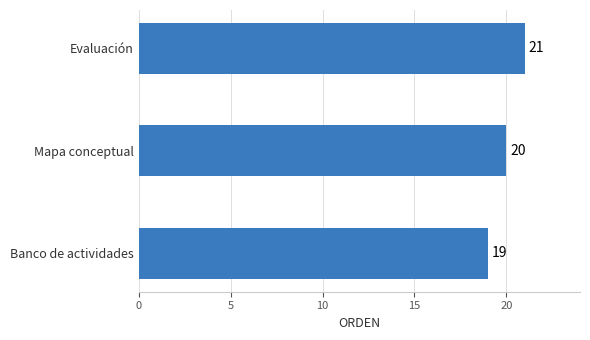

Which has a higher value, Evaluación or Mapa conceptual?

Evaluación